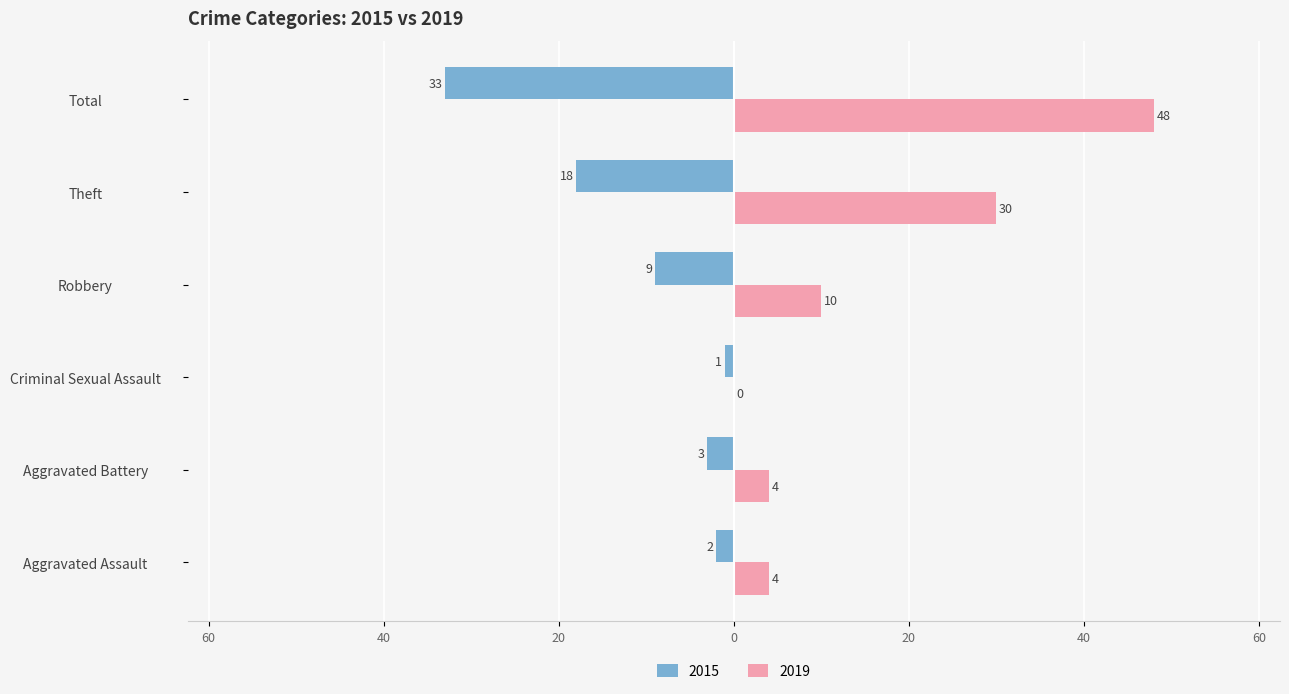

Is it true that 2015 equals -1 at Aggravated Assault?

False